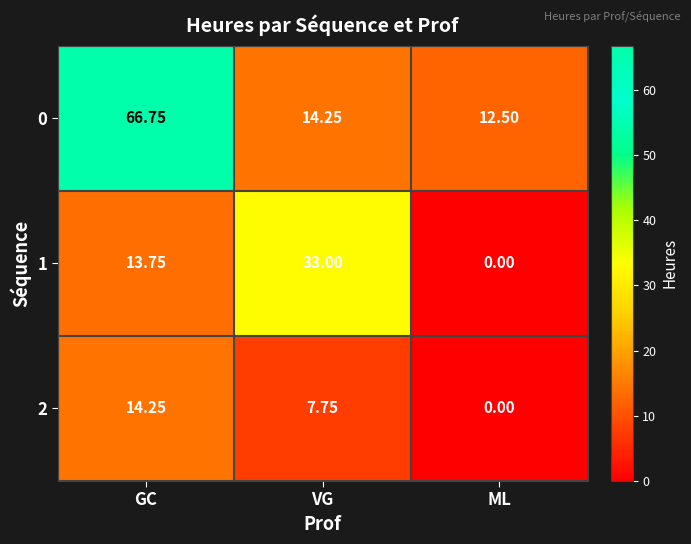

What is the total value across all series at VG?

55.0